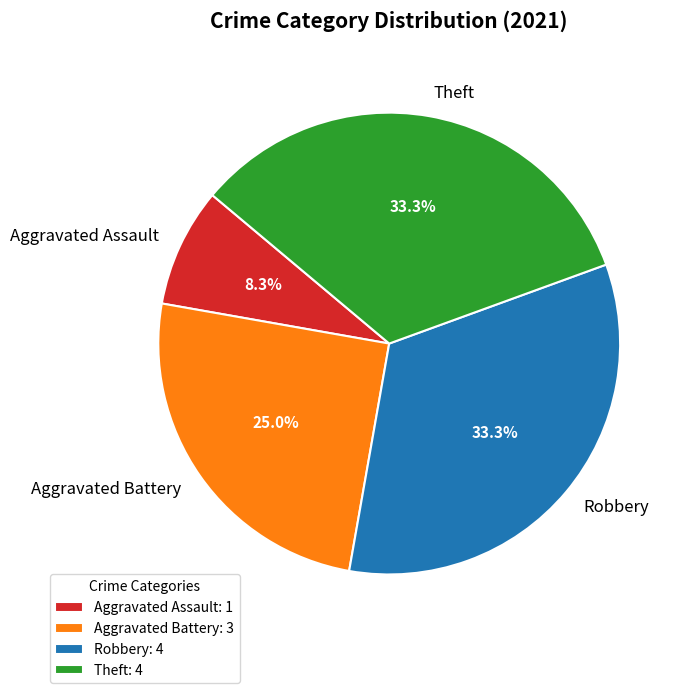

To the nearest percent, what is the average slice percentage?

25%